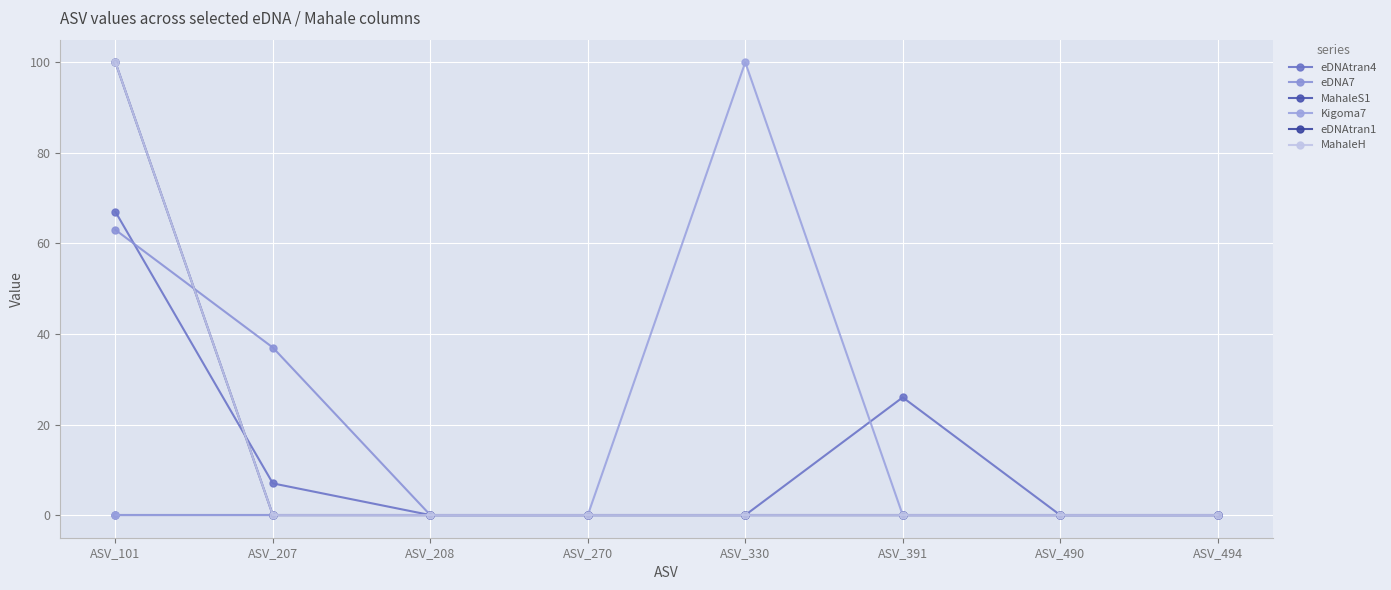

List the series in order of their peak value, lowest first.

MahaleS1, eDNA7, eDNAtran4, Kigoma7, eDNAtran1, MahaleH